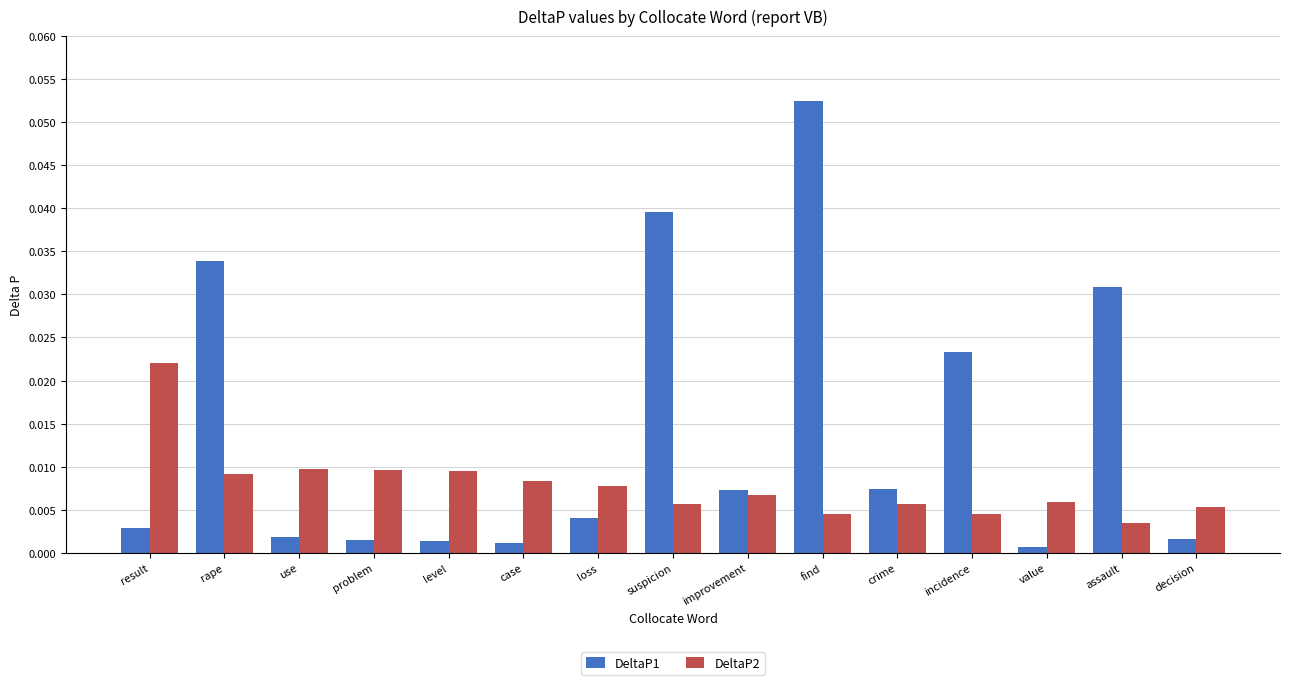

How many bars are there in each group?

2